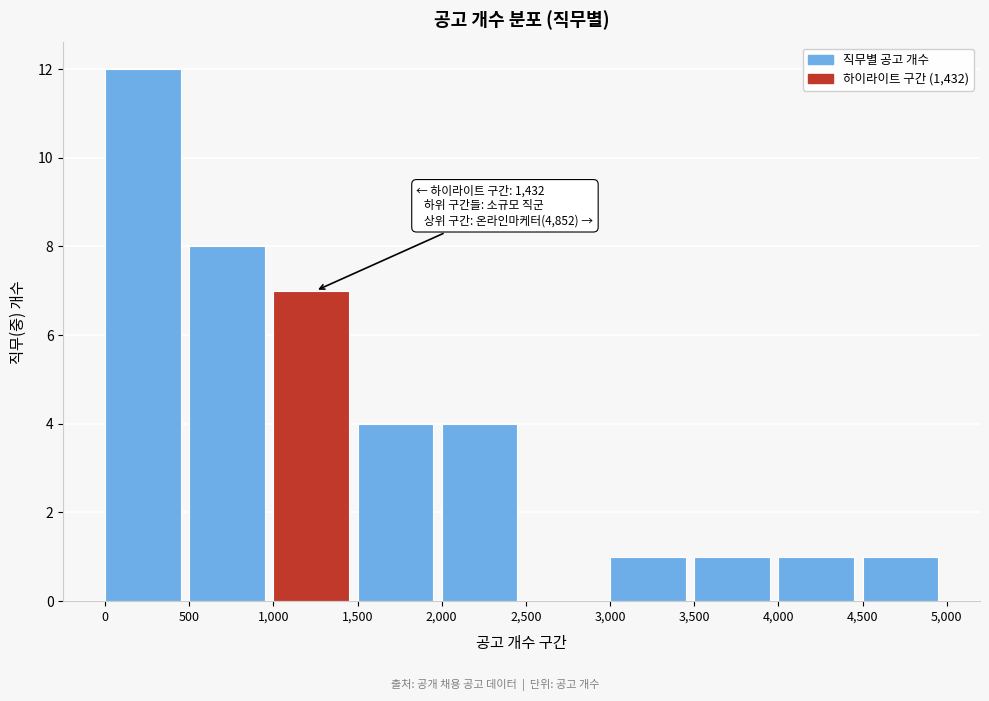

Over which range of the x-axis is the bar tallest?

0 to 500